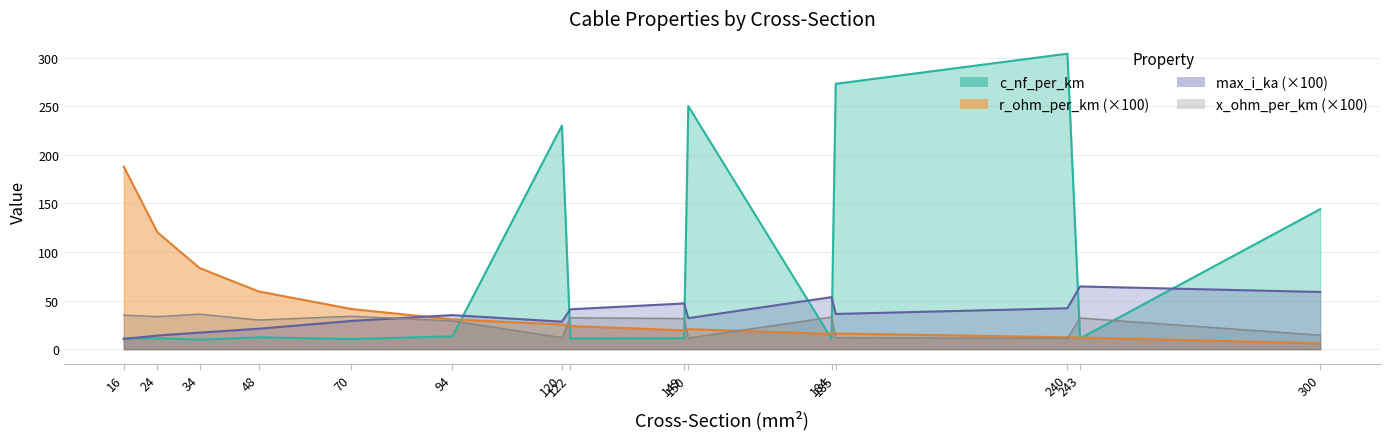

The x_ohm_per_km series shows 6.5 at 243. True or false?

False